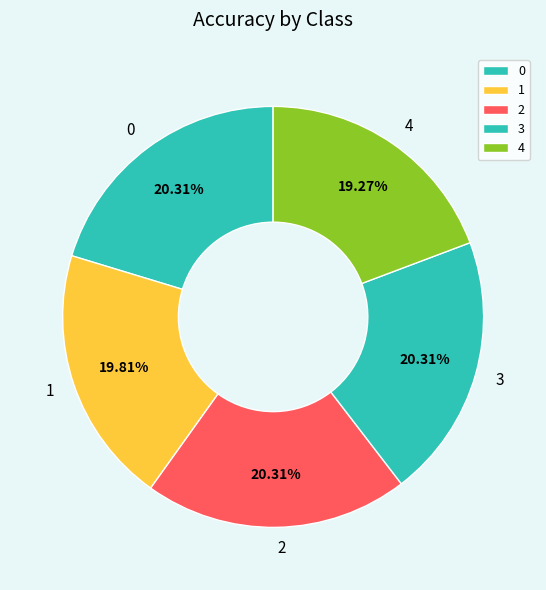

Which slice is the smallest?

4